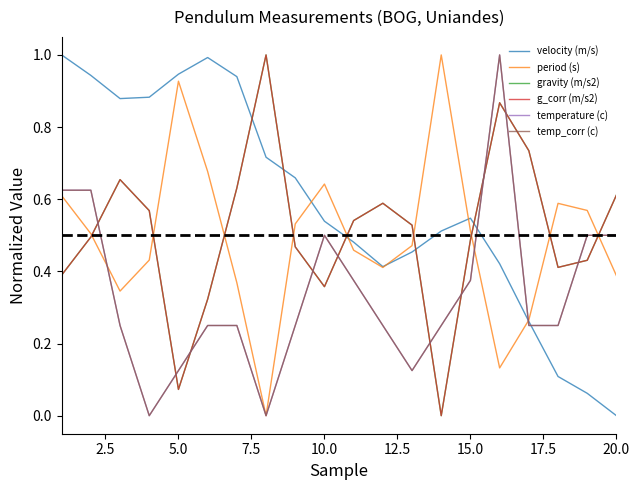

Does the chart have visible grid lines?

No